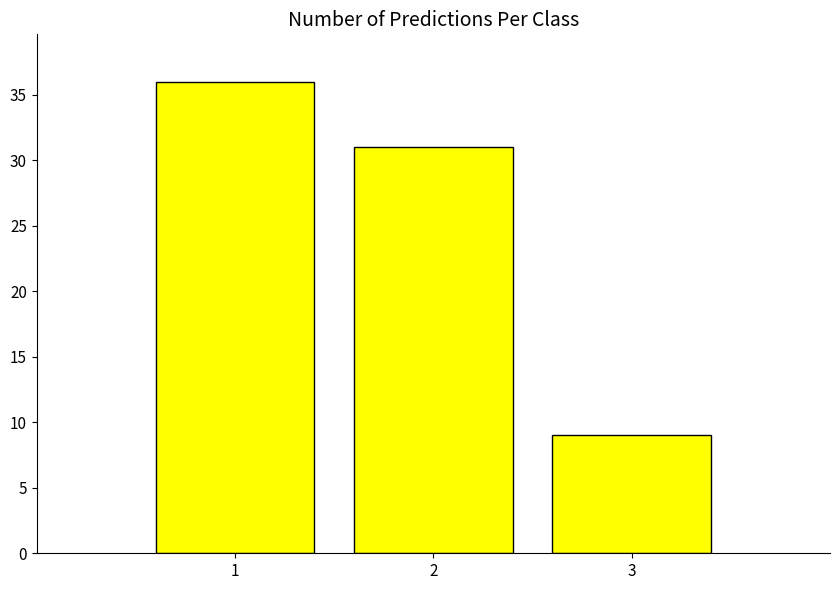

What is the minimum value shown in the chart?

9